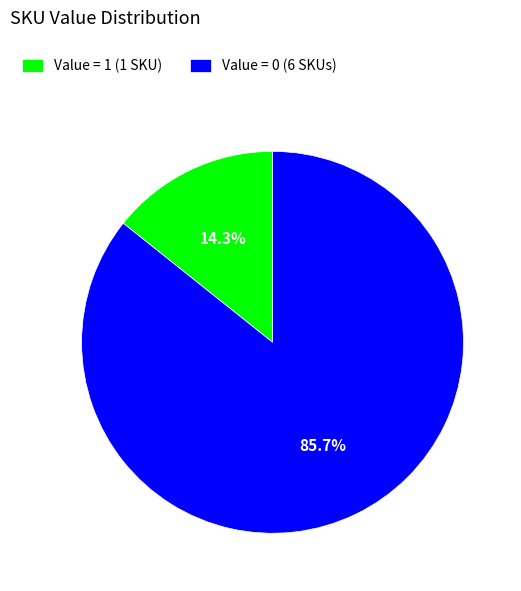

Which slice is the largest?

Value = 0 (6 SKUs)